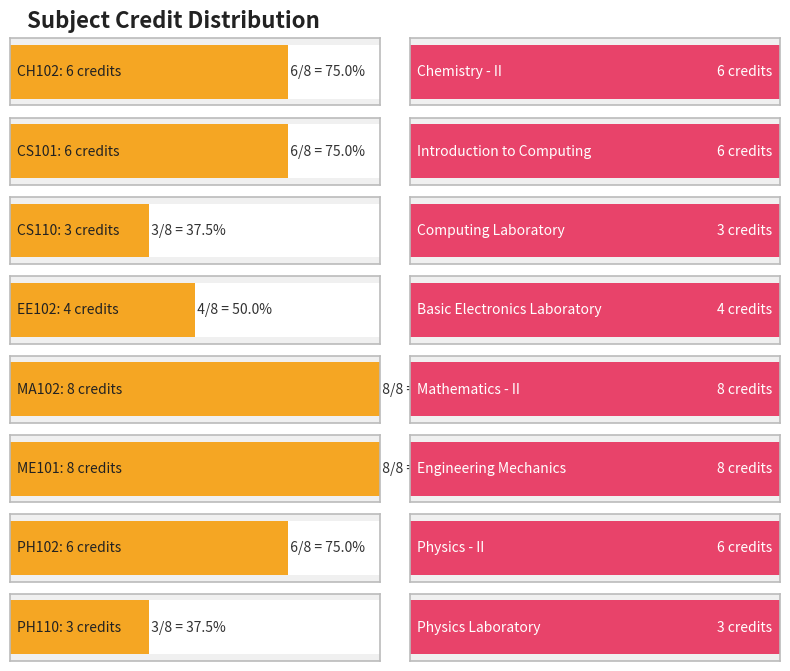

Between ME101 and CS110, which is larger?

ME101